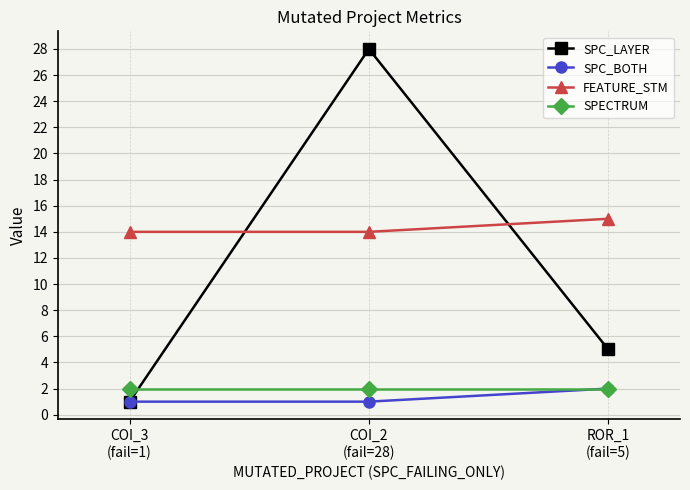

Reading left to right, what are all the values shown in this chart?

SPC_LAYER: 1	28	5
SPC_BOTH: 1	1	2
FEATURE_STM: 14	14	15
SPECTRUM: 2	2	2